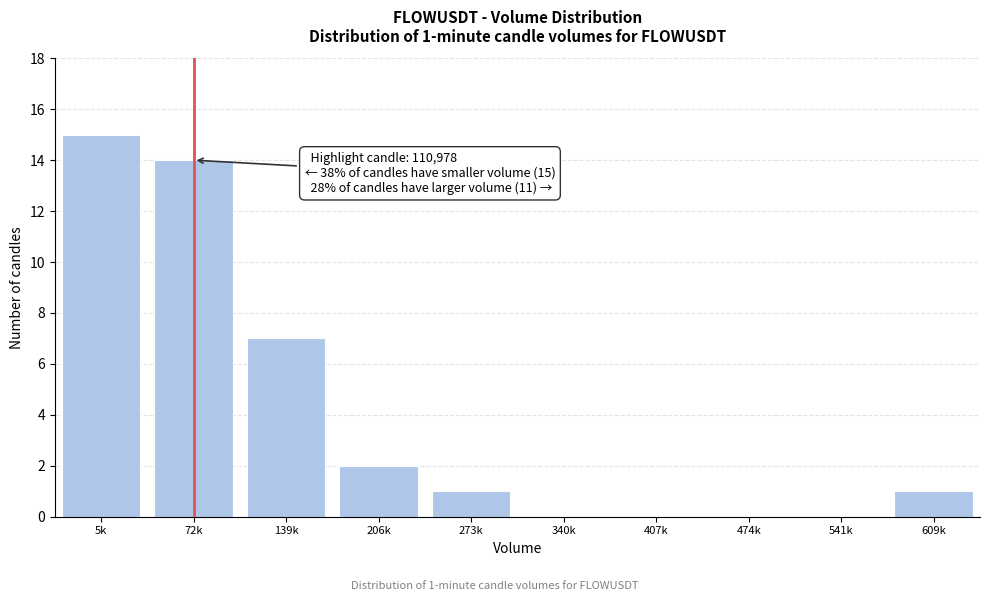

Reading left to right, what are all the values shown in this chart?

5k=15	72k=14	139k=7	206k=2	273k=1	340k=0	407k=0	474k=0	541k=0	609k=1